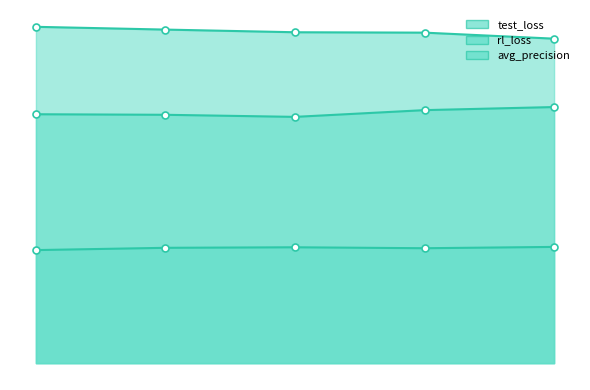

True or false: avg_precision and rl_loss cross at least once.

False